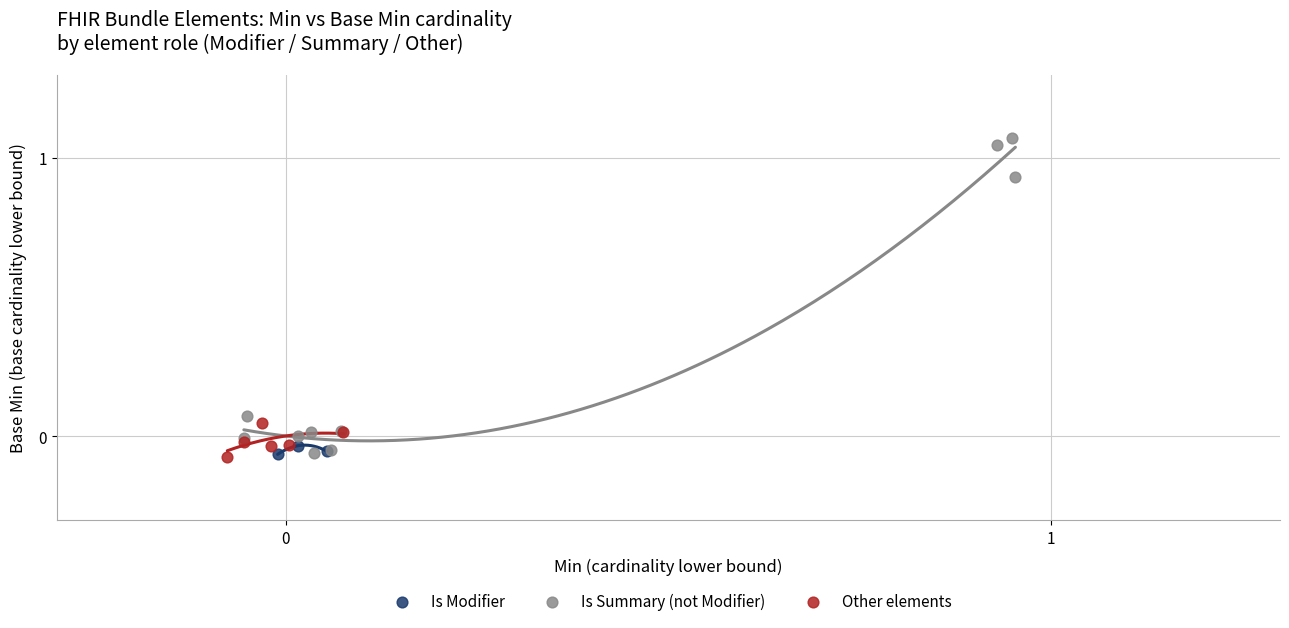

Which series reaches the maximum Y coordinate?

Is Summary (not Modifier)